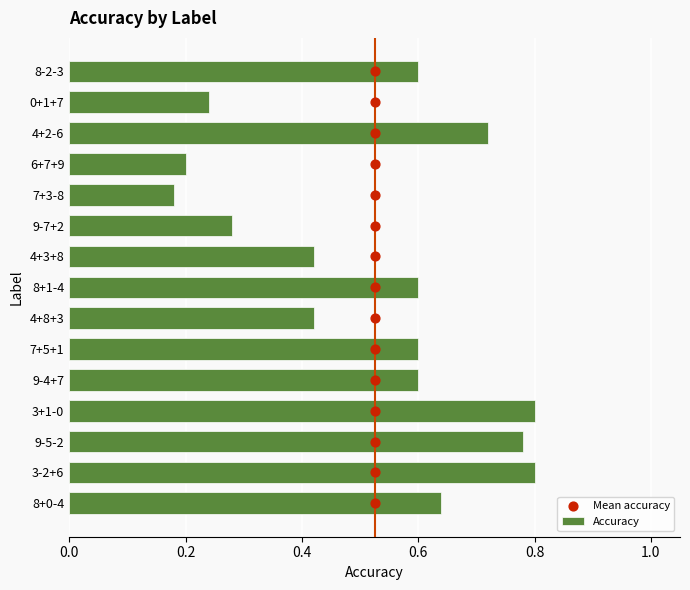

How many Accuracy values are between 0 and 1?

15